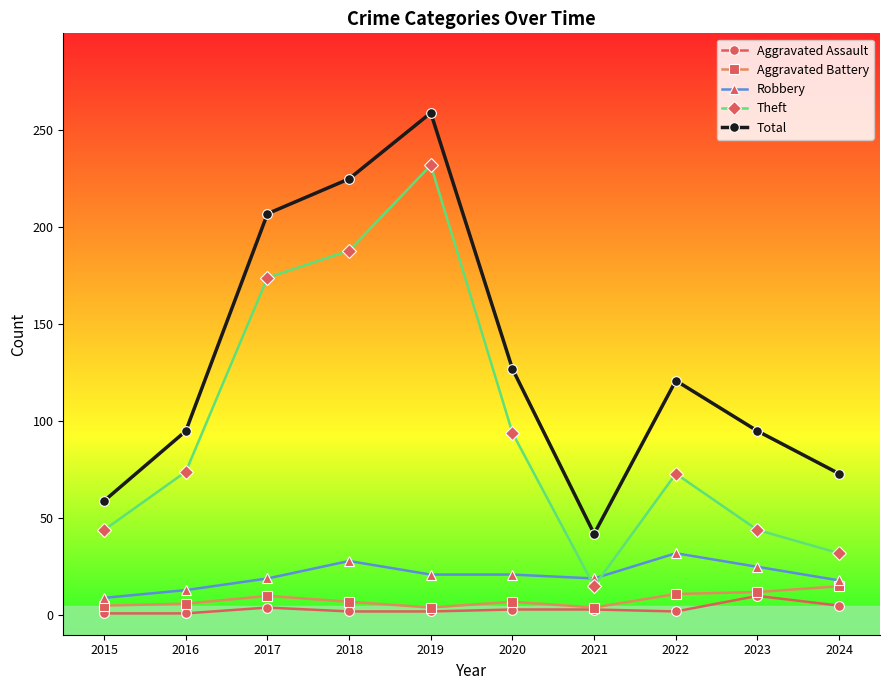

What is the value of the Robbery point at the 10th from the left?

18